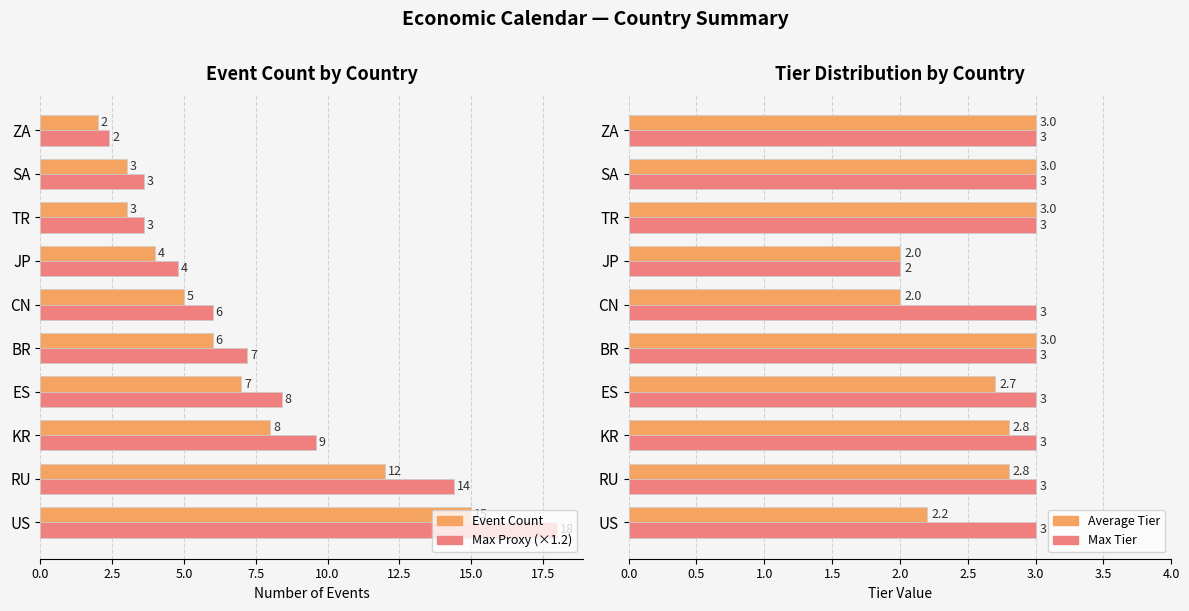

What is the difference between the second highest and minimum values in the Max Tier series?

1.0